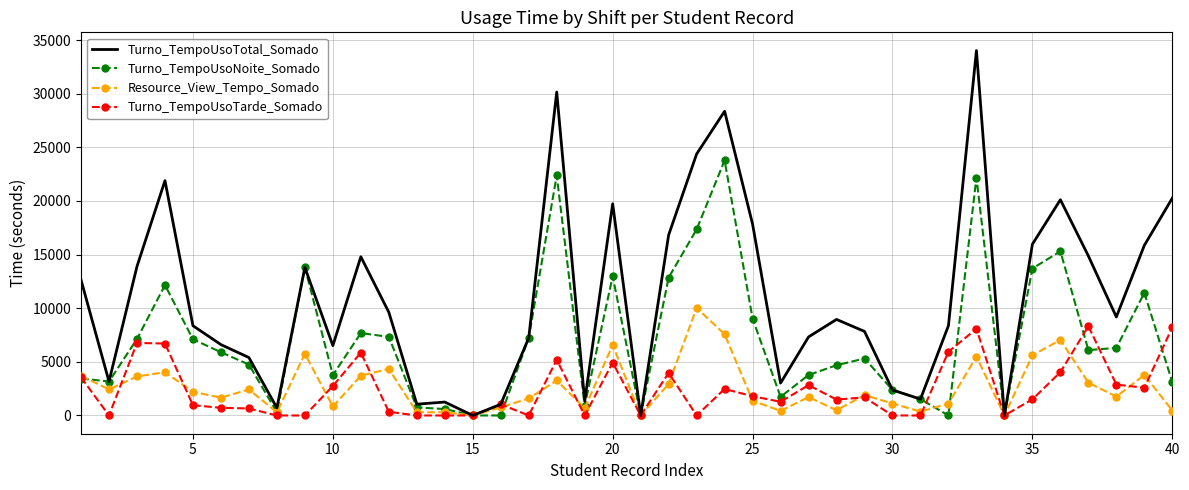

Which series has the largest range (max minus min)?

Turno_TempoUsoTotal_Somado